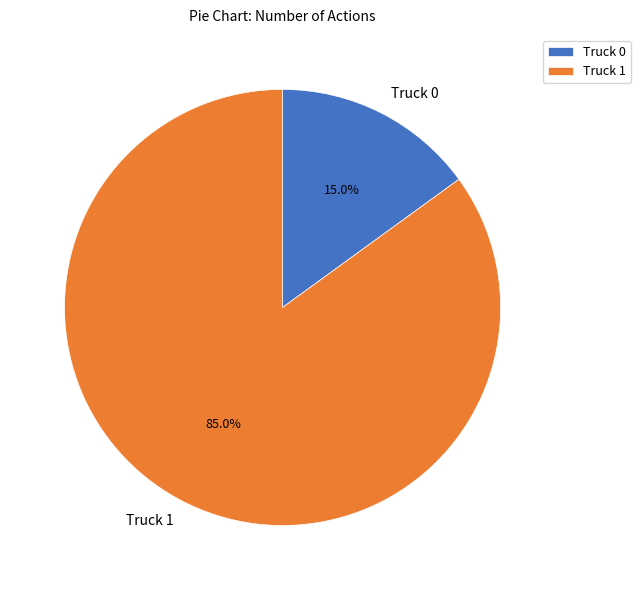

What is the total percentage of Truck 0 and Truck 1?

100.0%